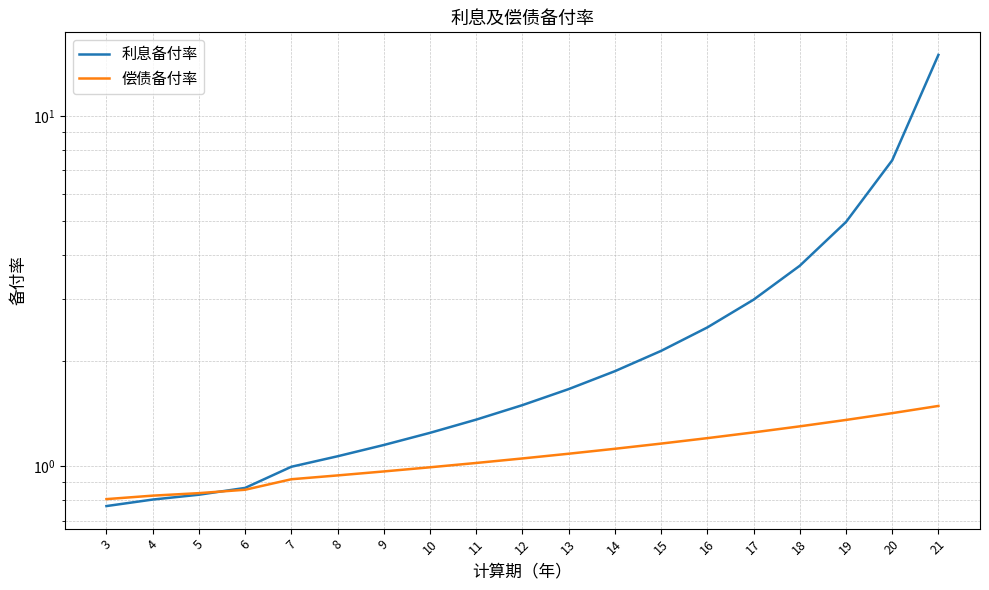

At which label is 利息备付率 closest to 7?

20